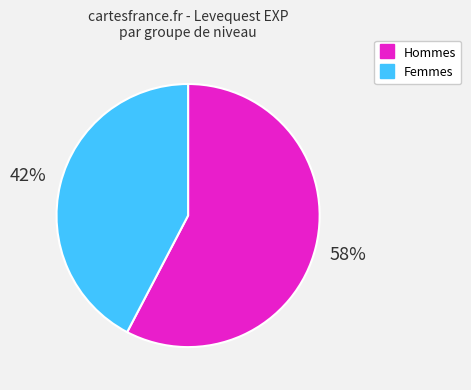

Is there any slice that represents more than half of the pie?

Yes